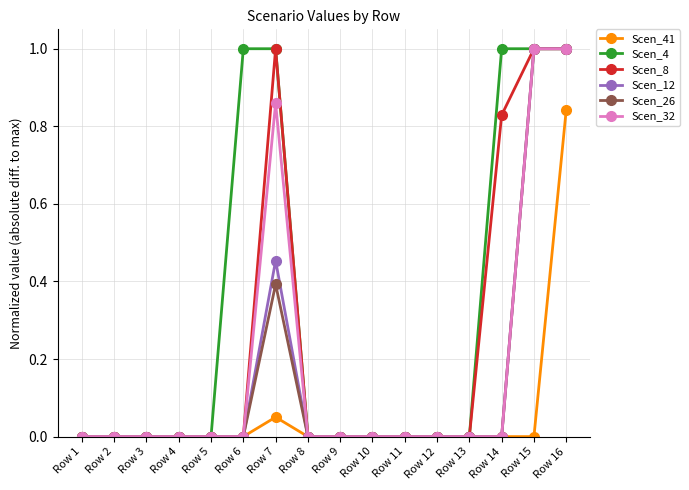

What is the difference between the Scen_8 values at Row 11 and Row 7?

1.0